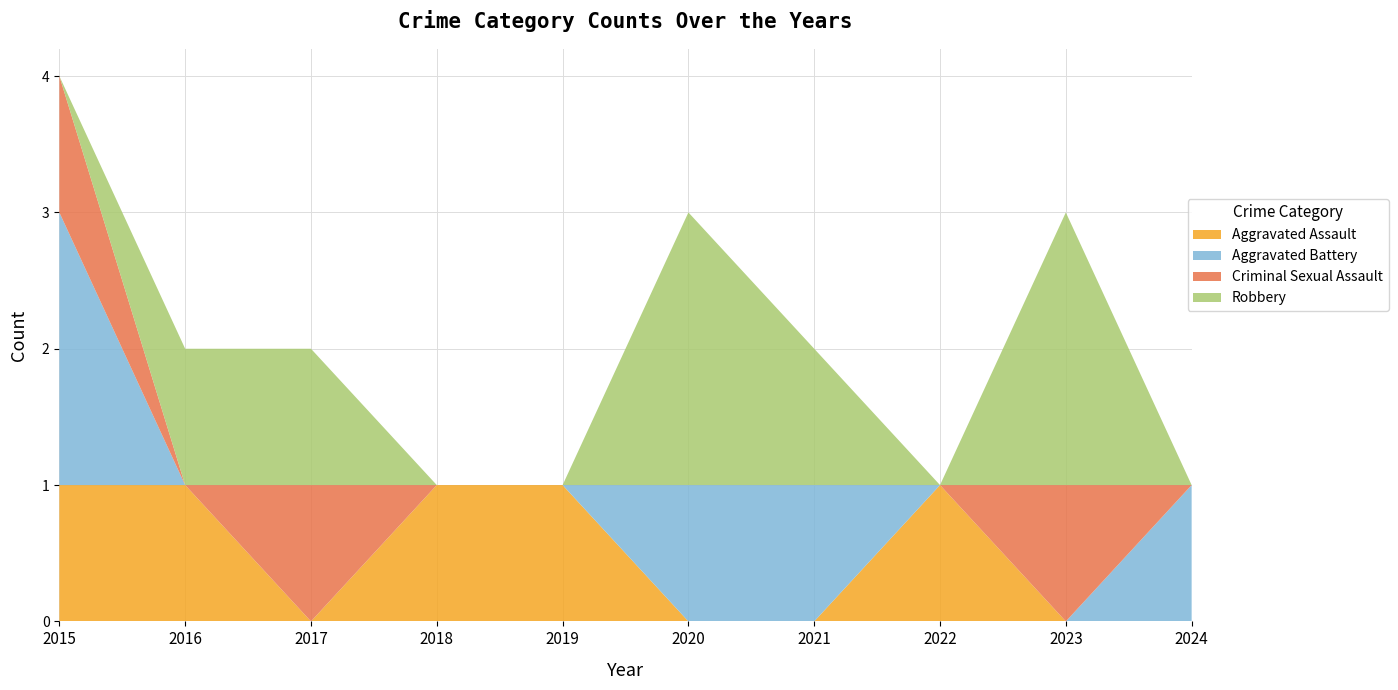

Reading left to right, transcribe all the data shown in this chart.

Aggravated Assault: 2015=1	2016=1	2017=0	2018=1	2019=1	2020=0	2021=0	2022=1	2023=0	2024=0
Aggravated Battery: 2015=2	2016=0	2017=0	2018=0	2019=0	2020=1	2021=1	2022=0	2023=0	2024=1
Criminal Sexual Assault: 2015=1	2016=0	2017=1	2018=0	2019=0	2020=0	2021=0	2022=0	2023=1	2024=0
Robbery: 2015=0	2016=1	2017=1	2018=0	2019=0	2020=2	2021=1	2022=0	2023=2	2024=0